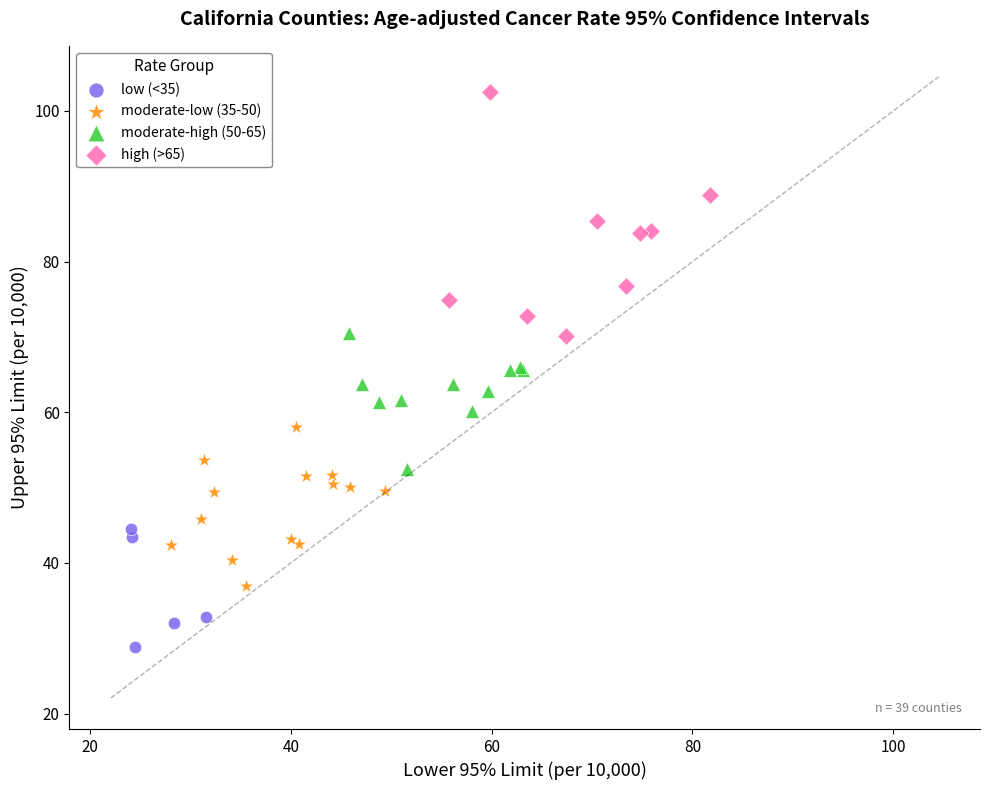

Which series contains the highest Y value?

high (>65)